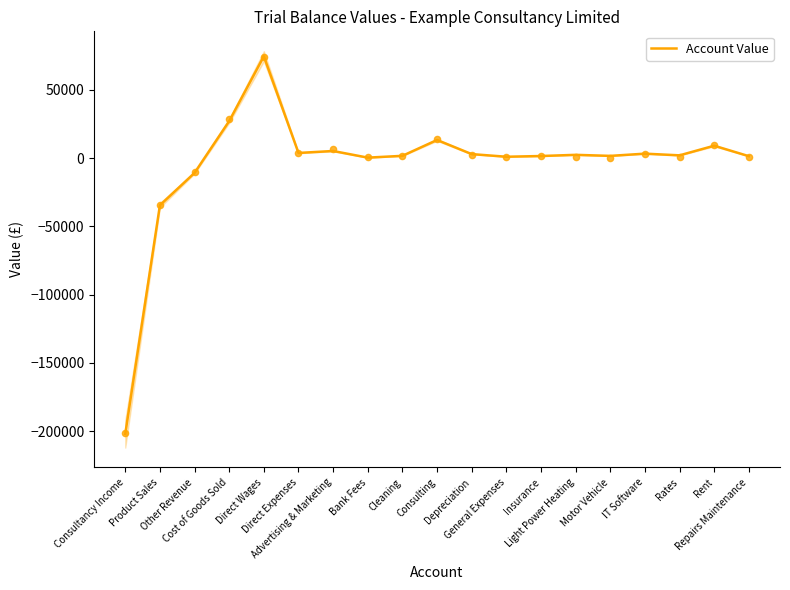

Which has a higher value, Light Power Heating or Product Sales?

Light Power Heating